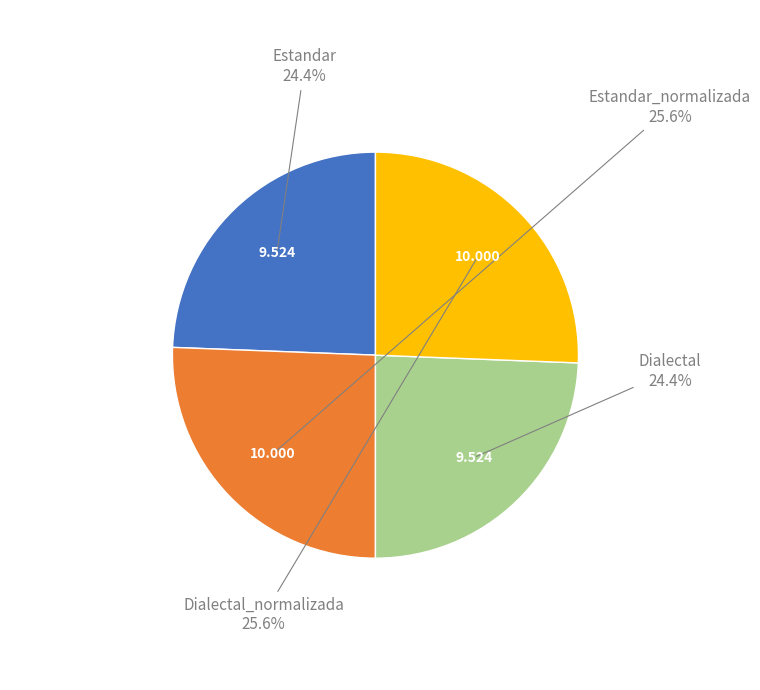

Does any single category account for the majority?

No